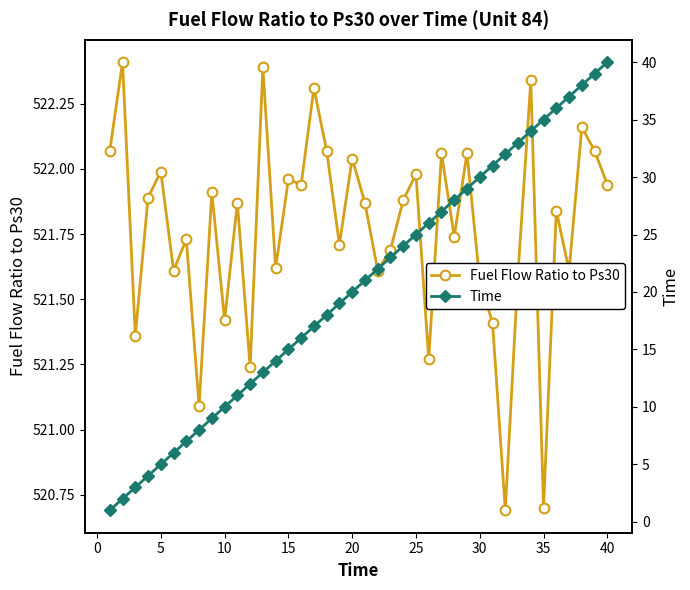

What is the highest value of the Fuel Flow Ratio to Ps30 series?

522.4